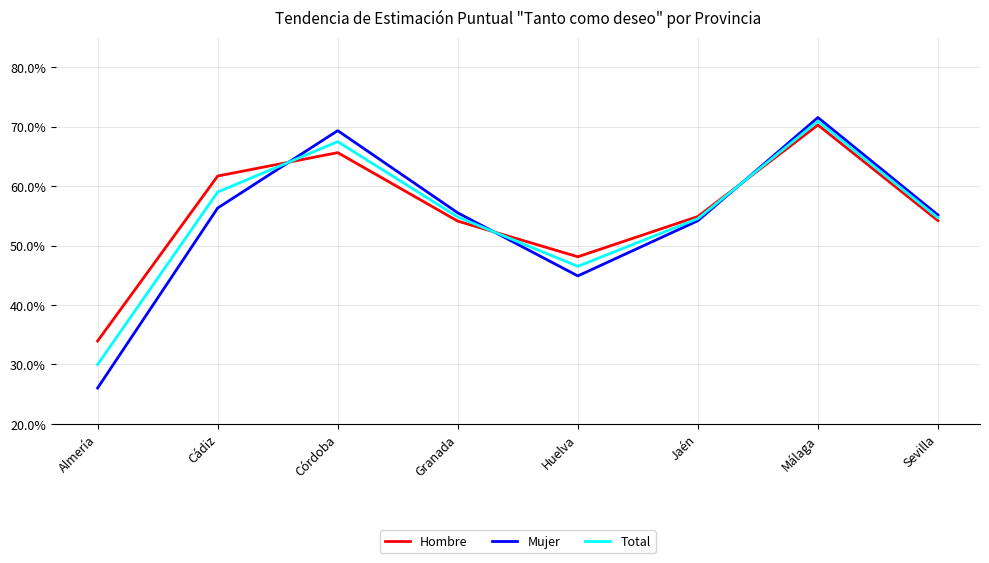

Does the chart display data point markers on the line(s)?

No